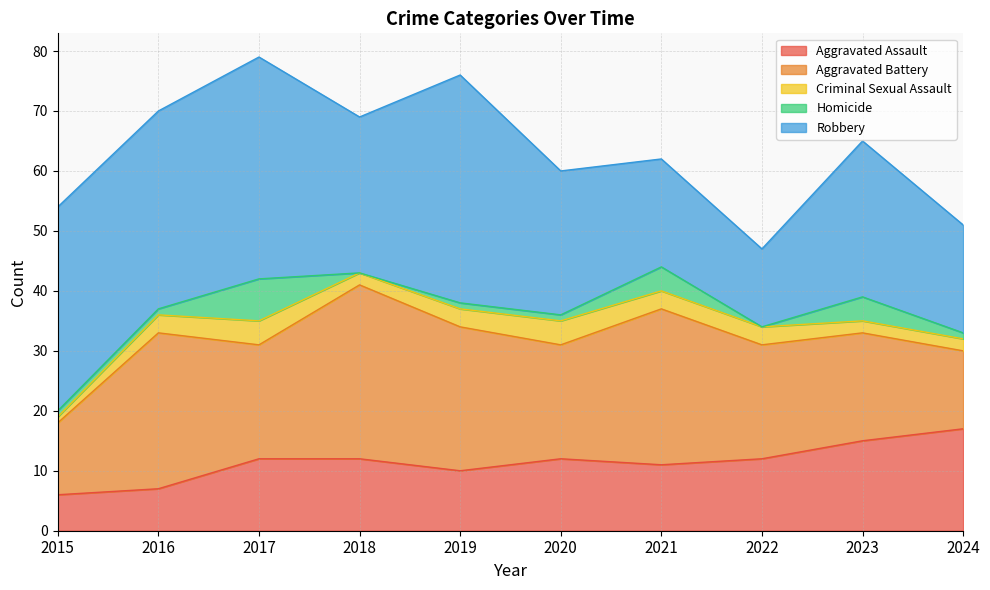

How many values in the Criminal Sexual Assault series are below 3?

4